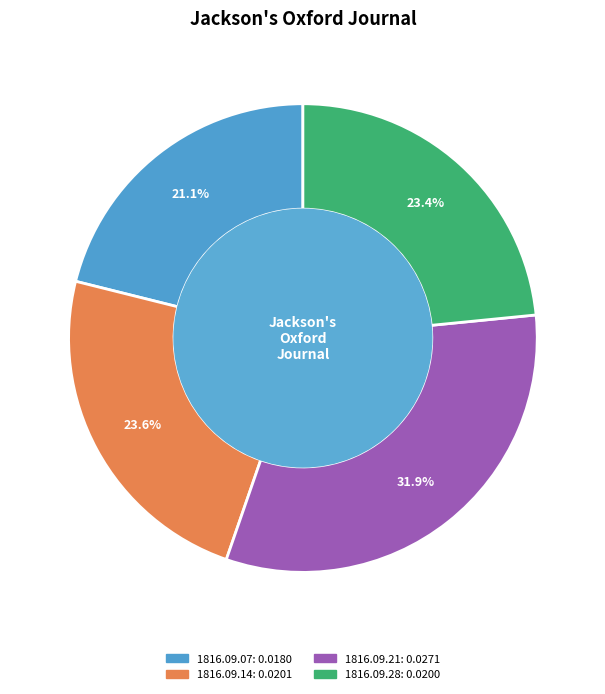

Does any single category account for the majority?

No